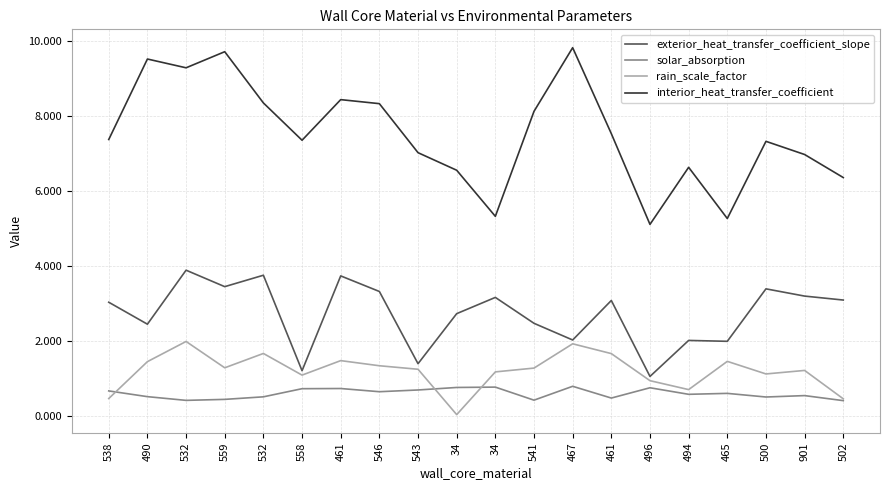

What is the value of the solar_absorption point at the 14th from the left?

0.7